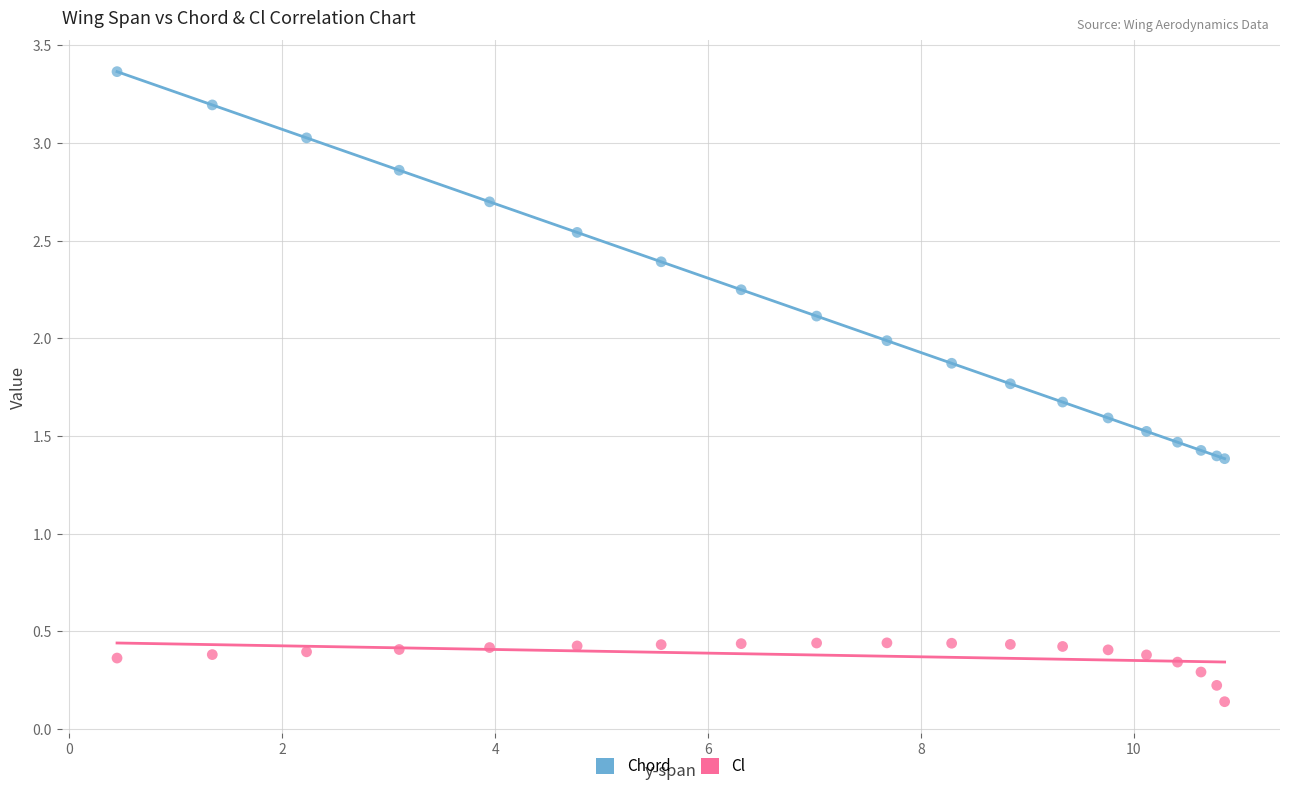

Which series contains the lowest Y value?

Cl